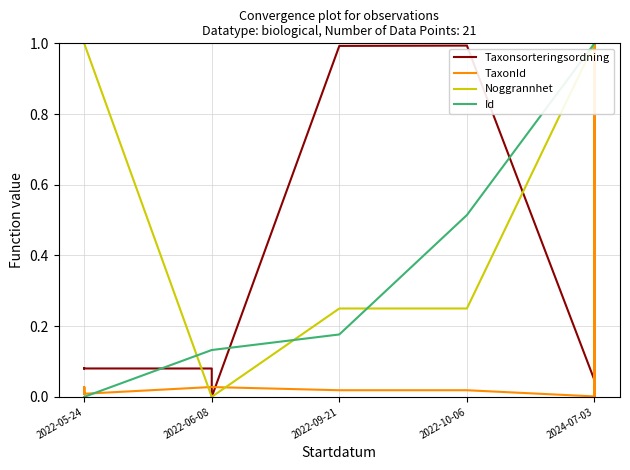

What is the difference between the highest and lowest values at 5?

1.0